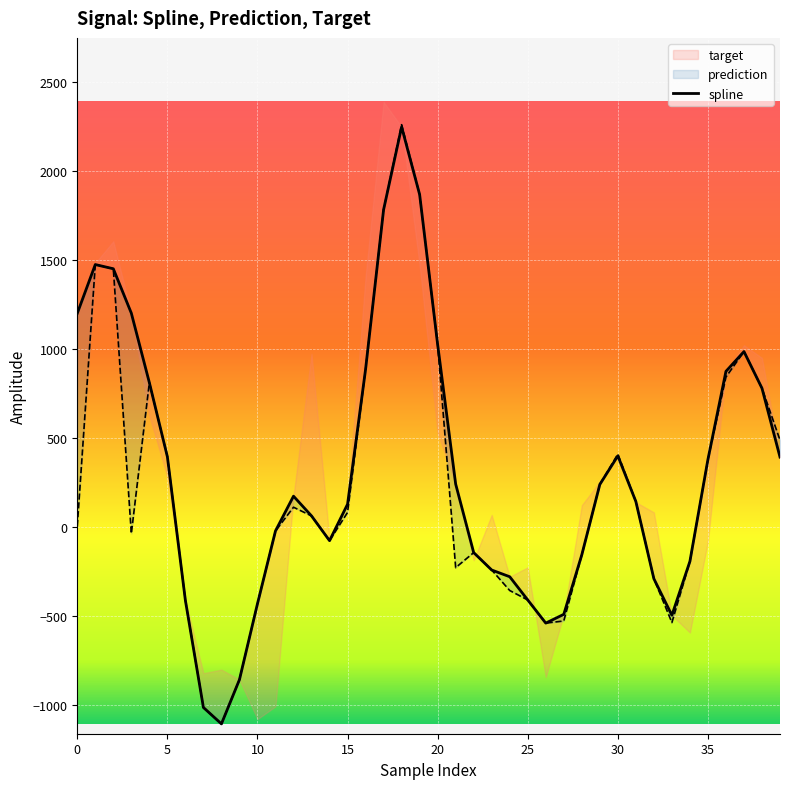

The chart shows a value of -21.0 at 11. True or false?

True